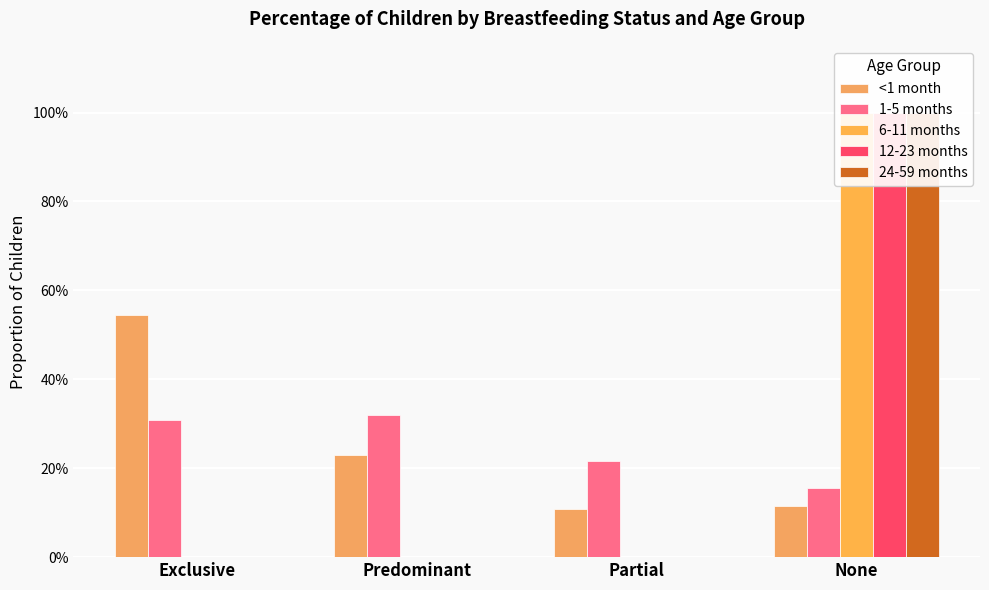

How many groups of bars are there?

4